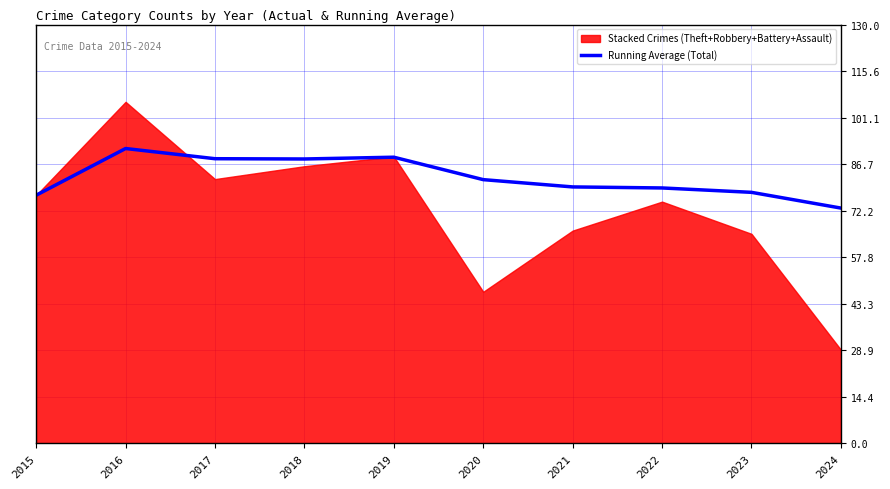

Read the value at 2018.

88.2